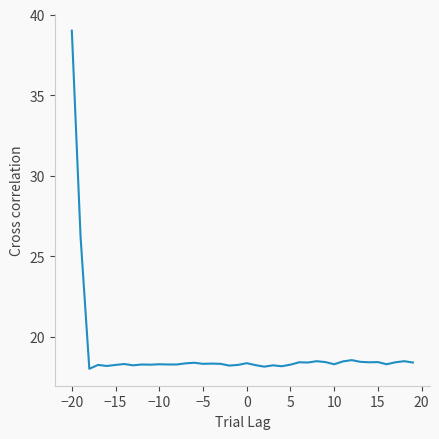

What is the smallest value displayed?

18.0